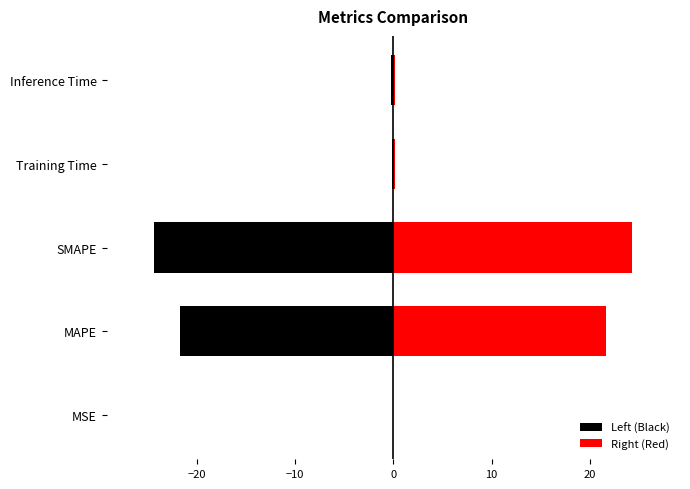

What is the difference between the highest and lowest values at MAPE?

43.4